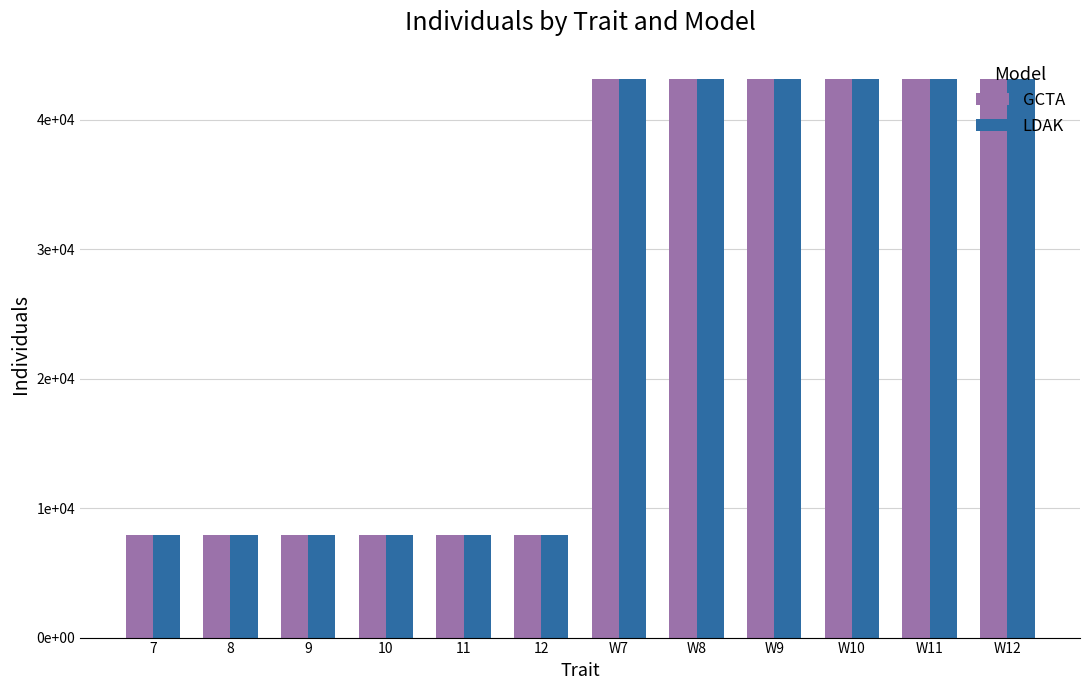

Between 10 and 7, which is larger?

10